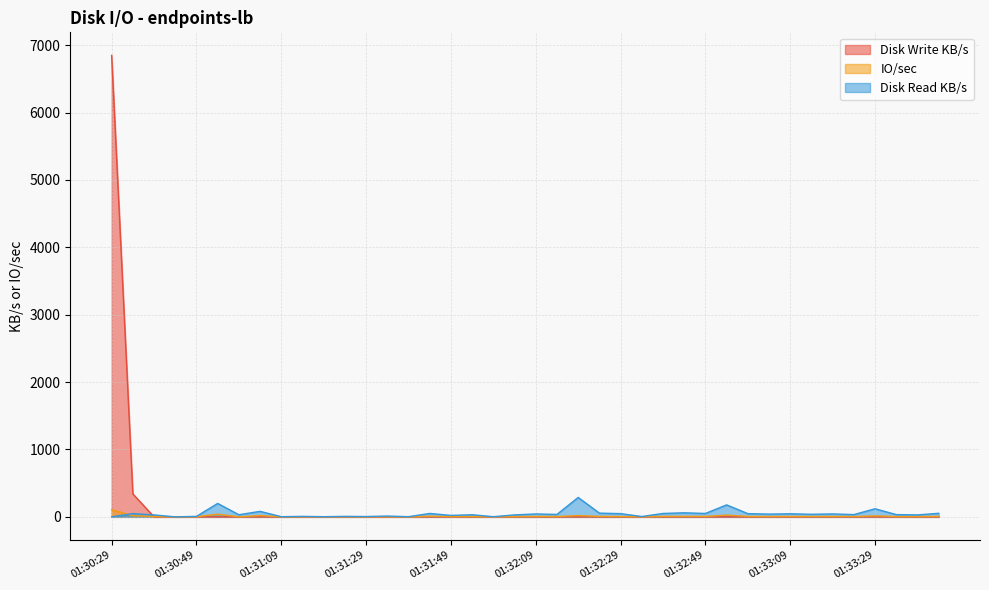

What position from the left is 01:33:09?

33